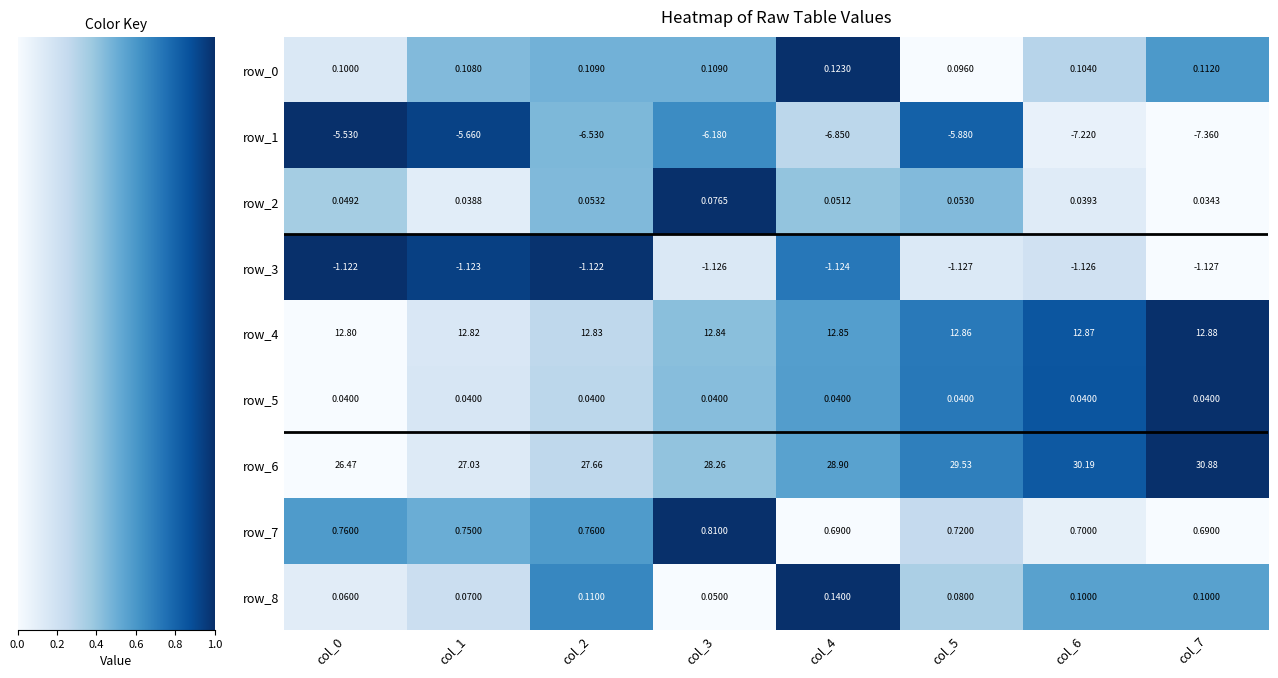

What is the average value of the row_6 series?

28.6